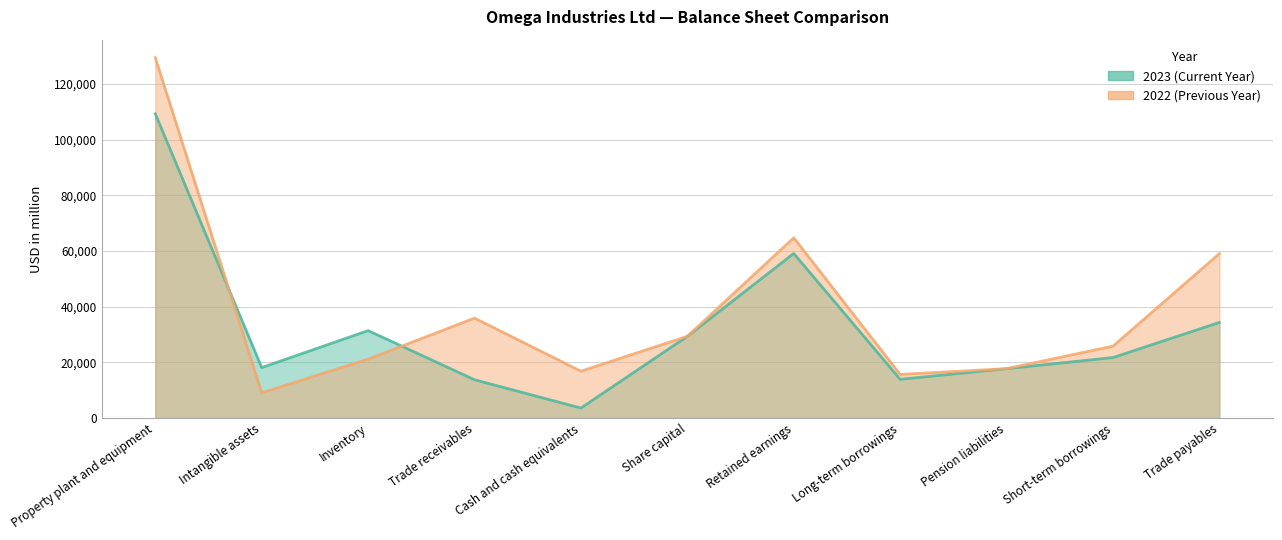

The value of 2023 (Current Year) at Short-term borrowings is 21721. True or false?

True